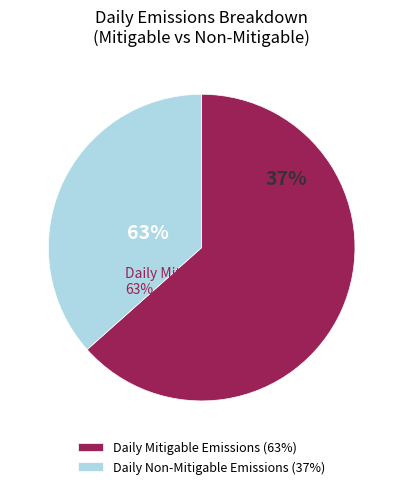

Between Daily Mitigable Emissions (Kg Methane) and Daily Non-Mitigable Emissions (Kg Methane), which is larger?

Daily Mitigable Emissions (Kg Methane)